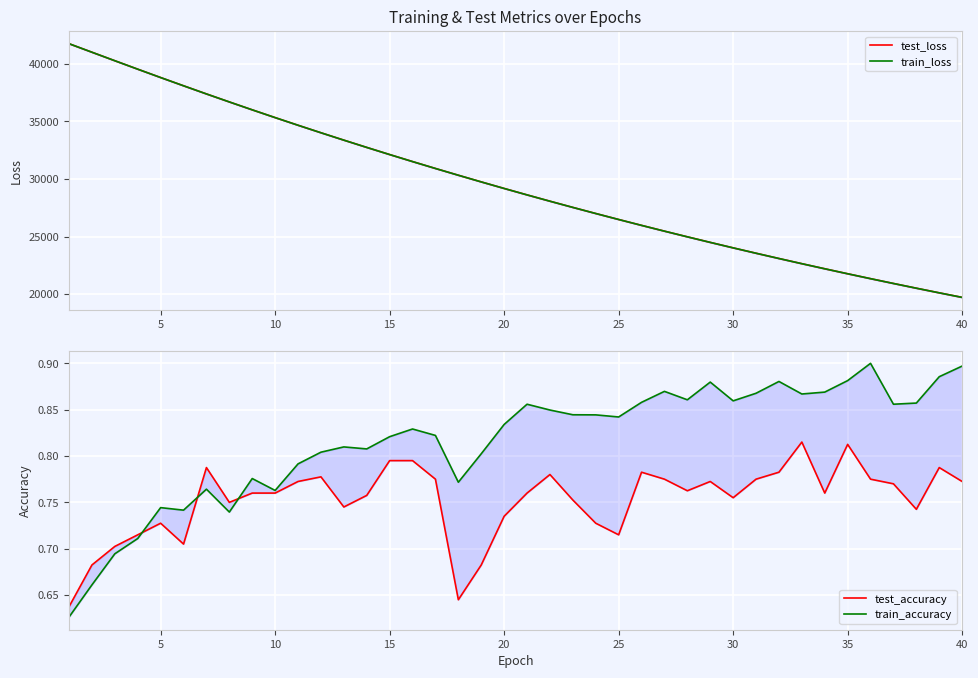

Is it true that train_loss equals 55205.2 at 35?

False